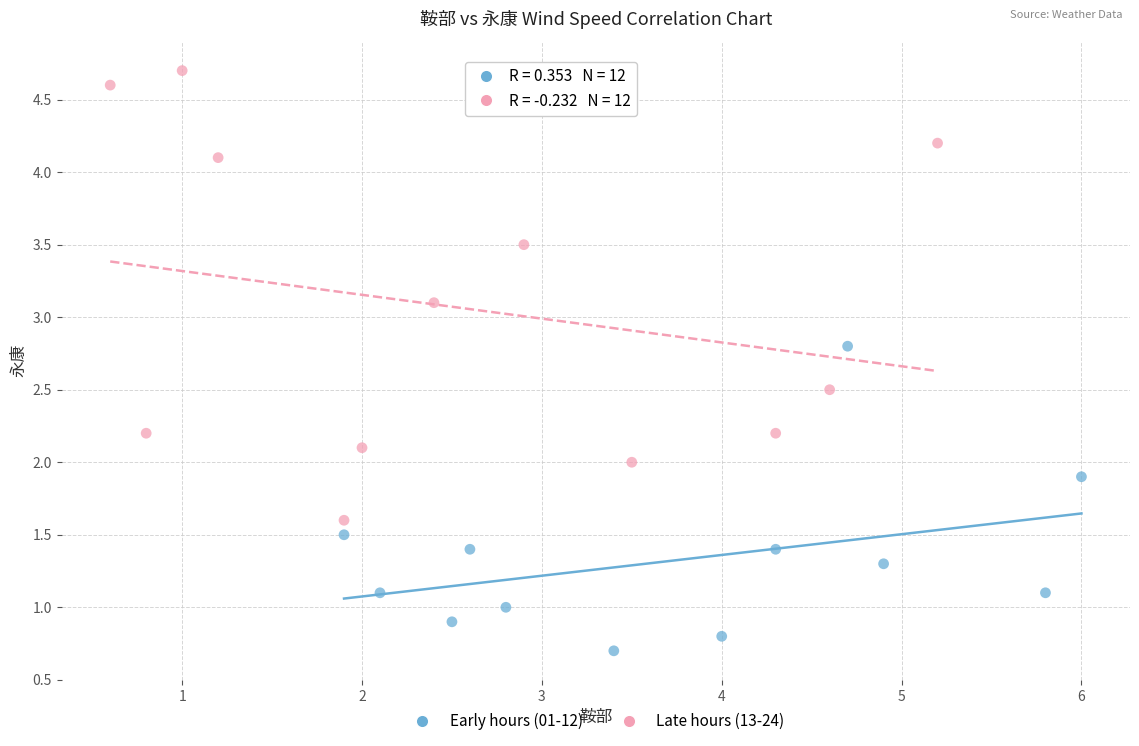

Which series reaches the minimum Y coordinate?

Early hours (01-12)